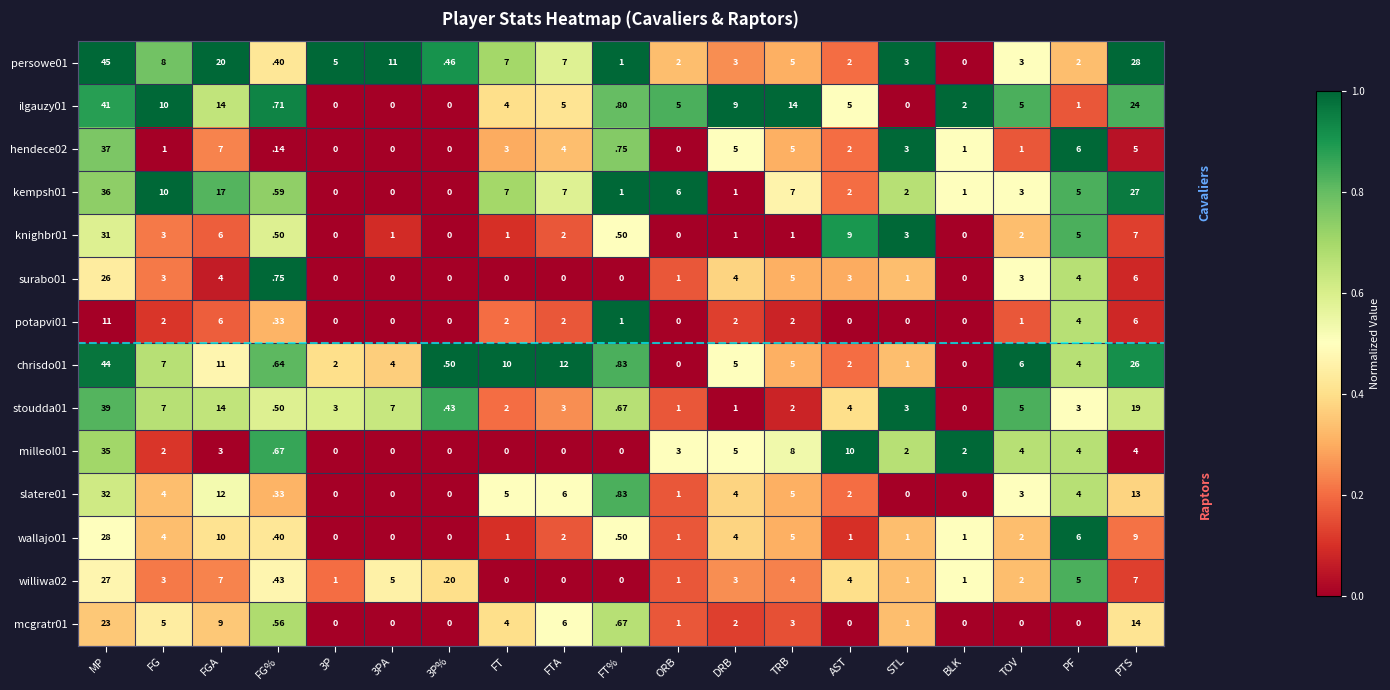

How many positive values does the ilgauzy01 series have?

15